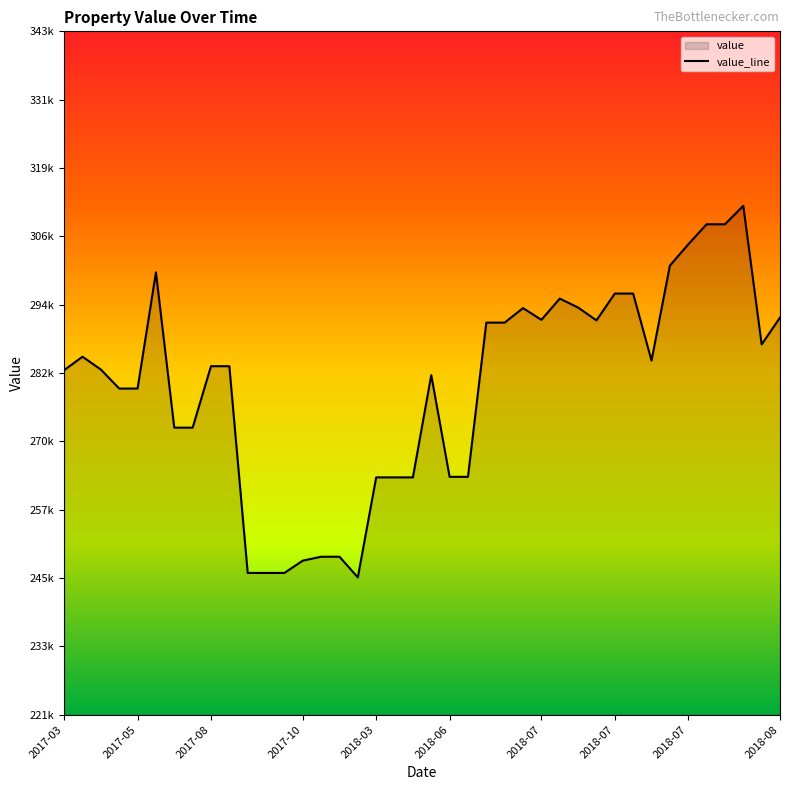

Does the chart display data point markers on the line(s)?

No